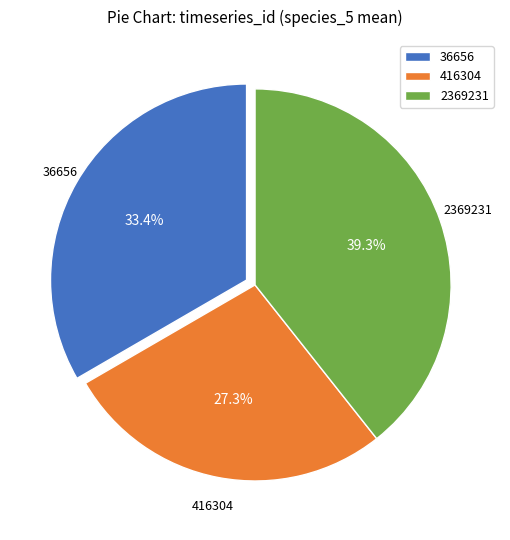

To the nearest percent, what is the difference between the 2369231 and 416304 slice percentages?

12%